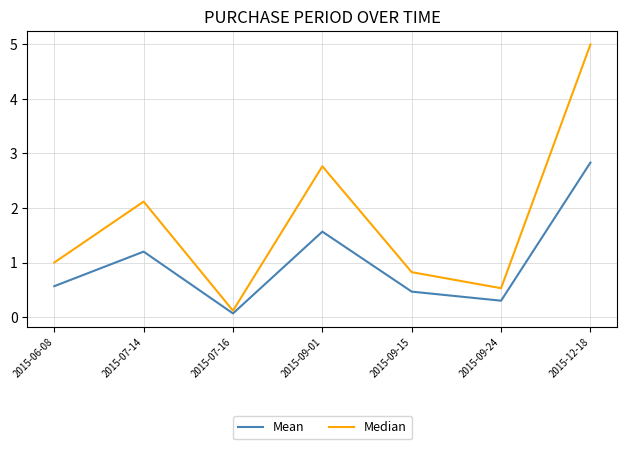

At which label is Median closest to 2?

2015-07-14